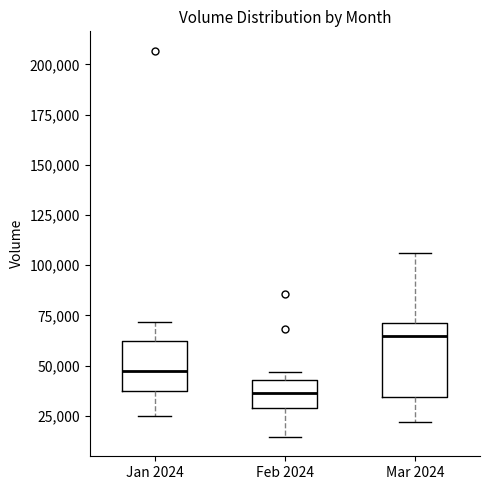

Reading left to right, read every box against the y-axis: the position of its median line, the range the box covers, and the ends of its whiskers. The values are not printed on the chart, so give them approximately, as read against the axis.

Jan 2024: median 45000, box 35000 to 60000, whiskers 25000 to 70000
Feb 2024: median 35000, box 30000 to 45000, whiskers 15000 to 45000 (just above the box's upper edge)
Mar 2024: median 65000, box 35000 to 70000, whiskers 20000 to 105000